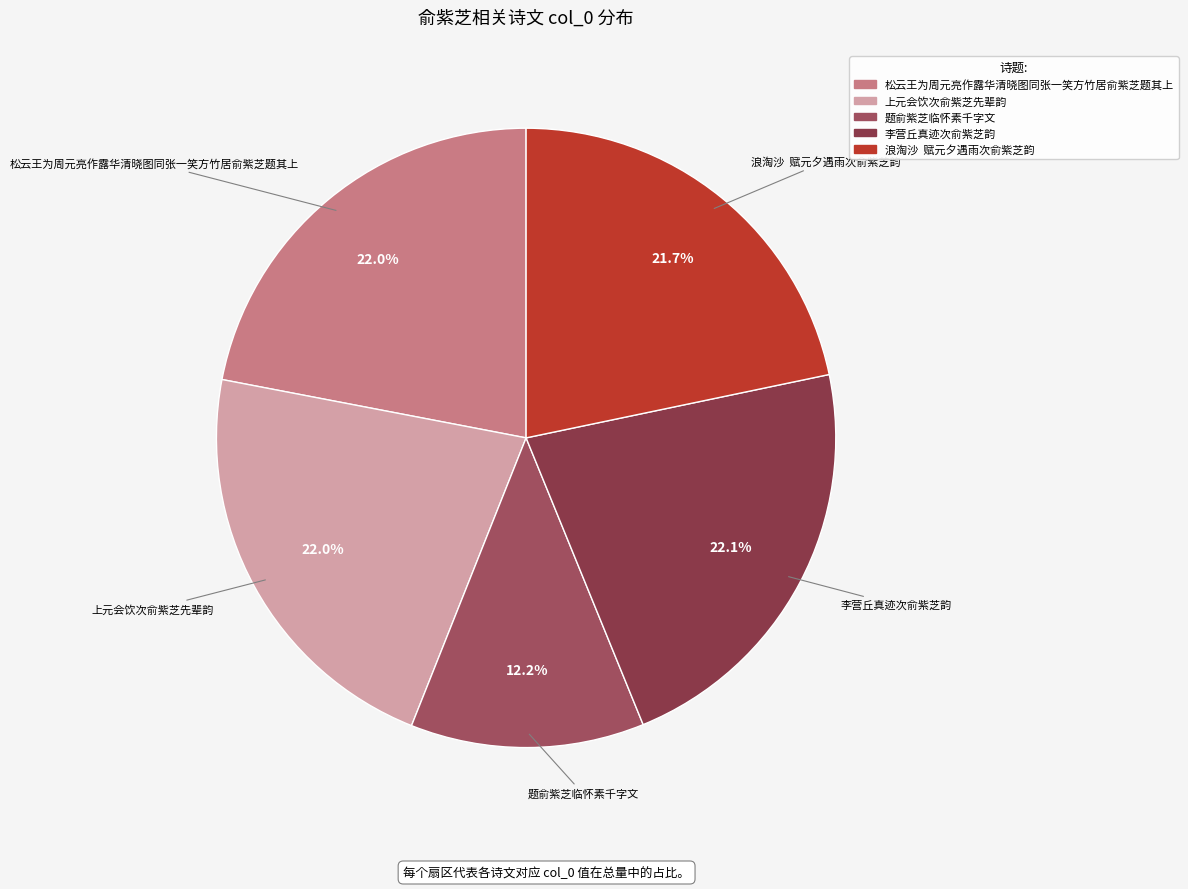

What is the smallest slice in the pie chart?

题俞紫芝临怀素千字文